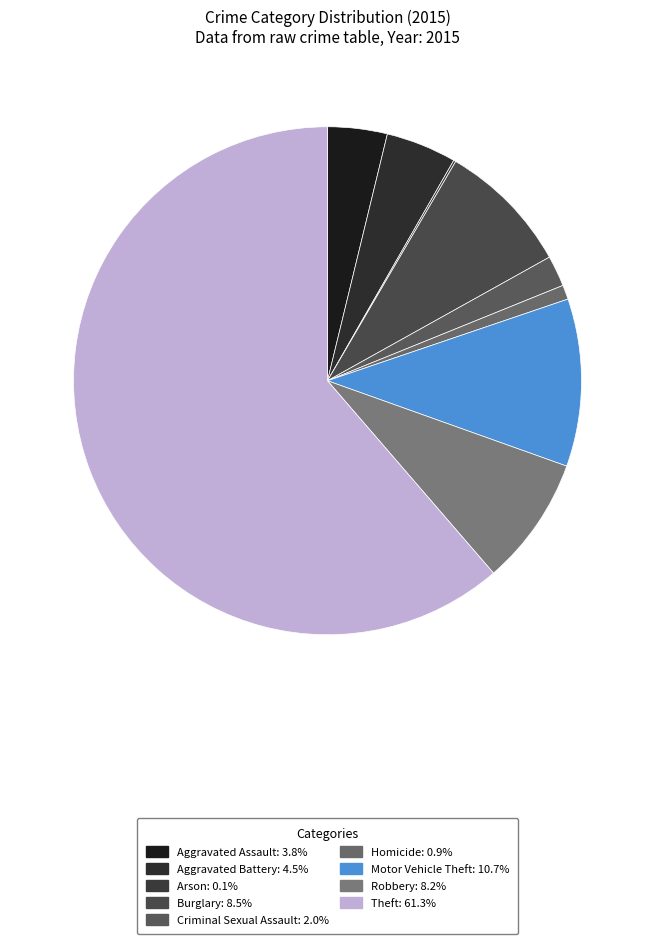

Which category has the biggest portion of the pie?

Theft